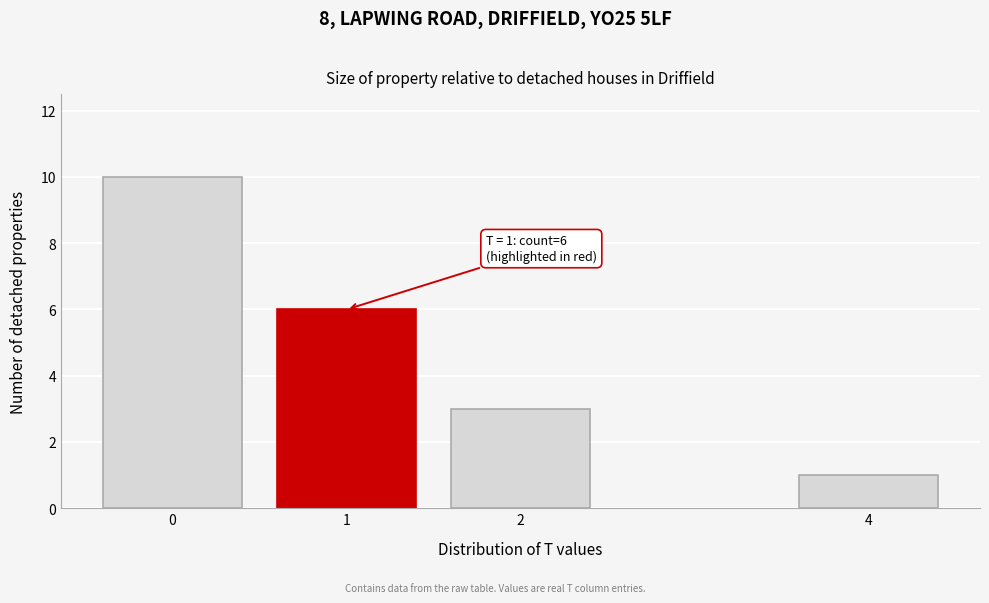

Reading left to right, list all the values displayed in this chart.

0=10	1=6	2=3	4=1